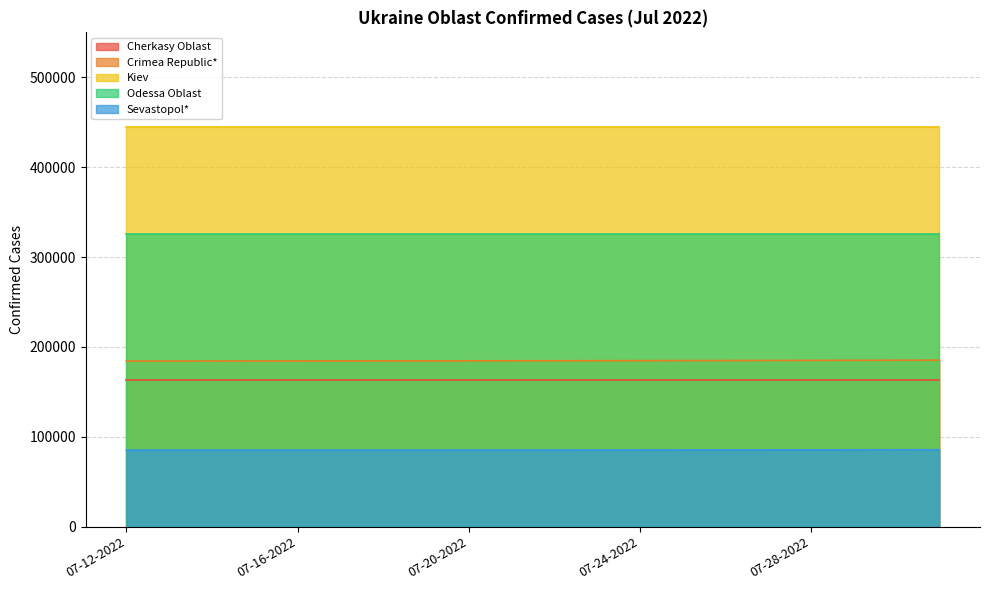

How many lines are shown in the chart?

5